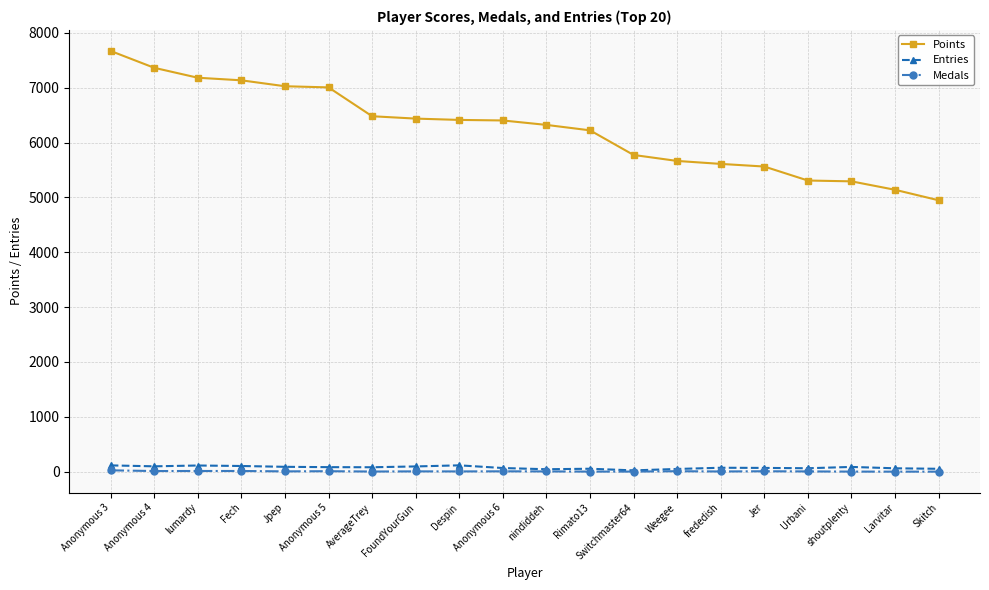

Count the number of data series in this chart.

3